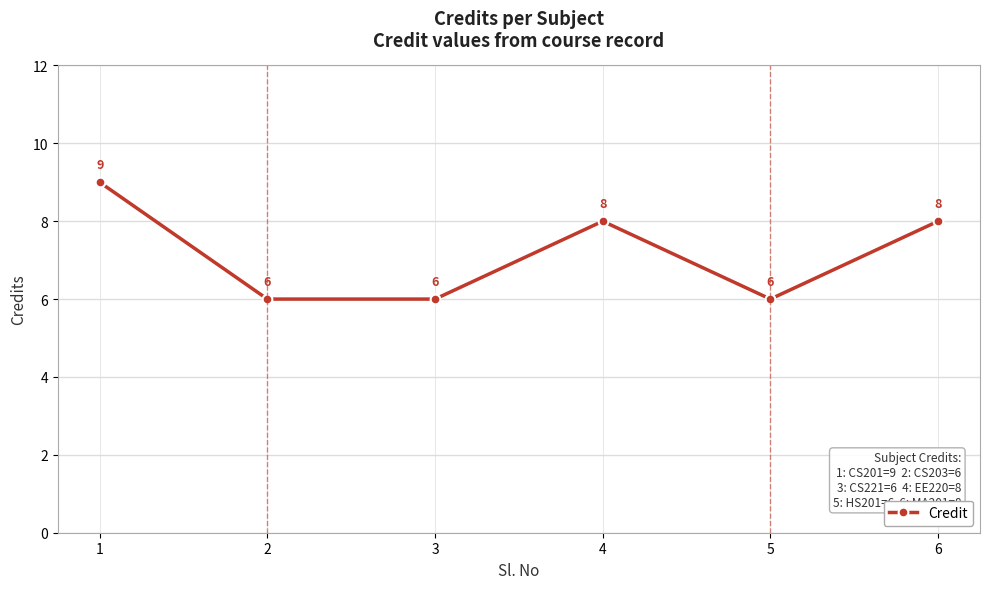

What is the difference between the values at 5 and 1?

3